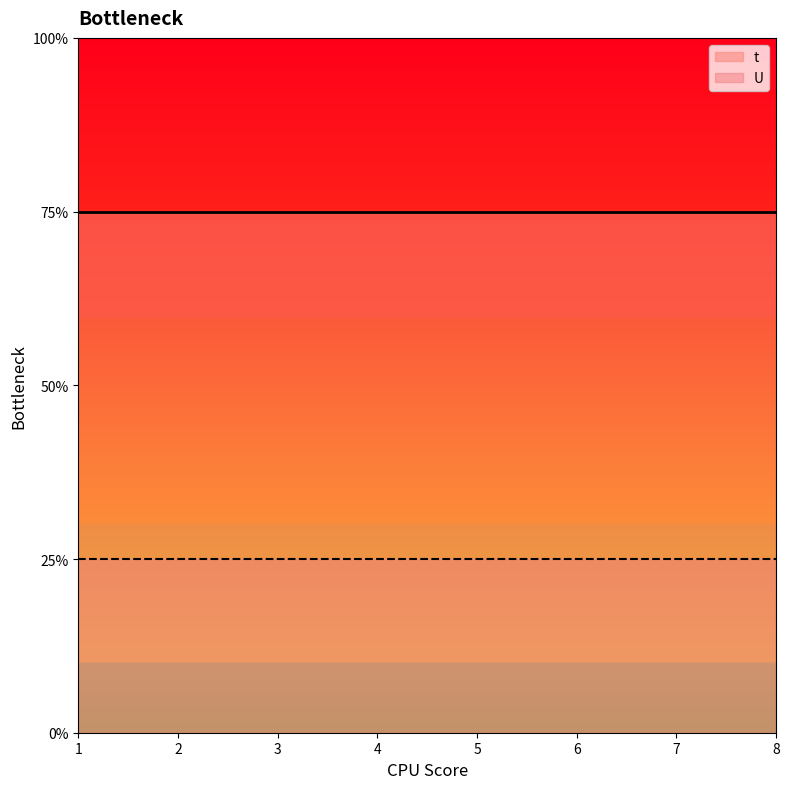

True or false: t_line and U_line cross at least once.

False